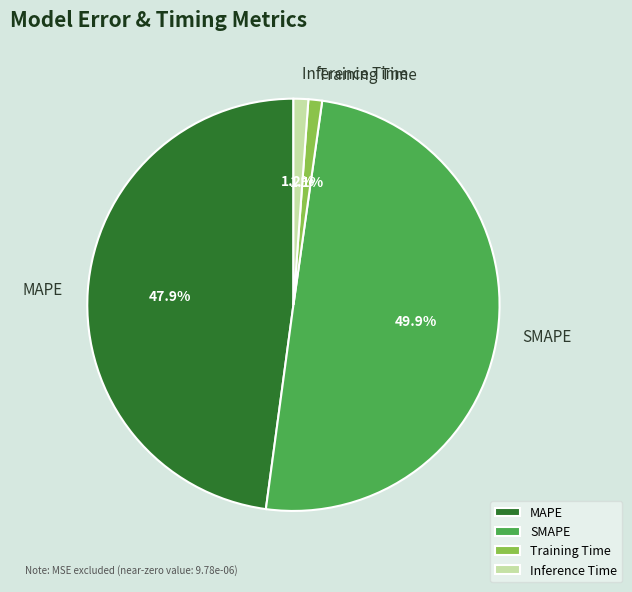

Count the number of slices in the pie.

4